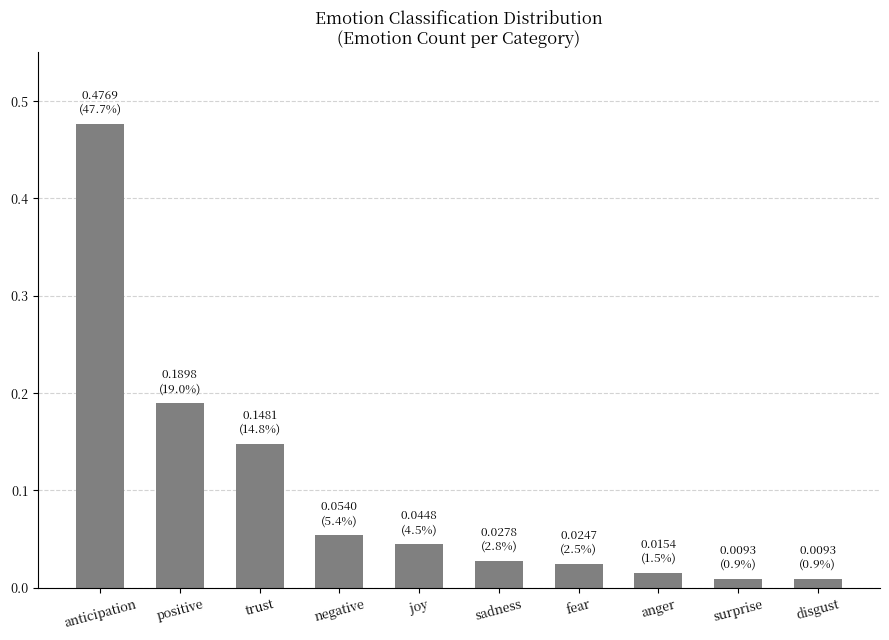

What is the sum of all values?

1.0